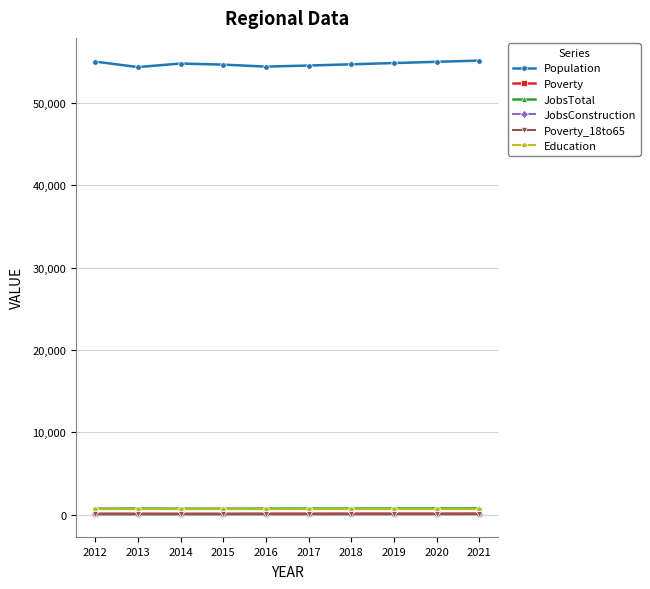

What is the highest value of the Population series?

55135